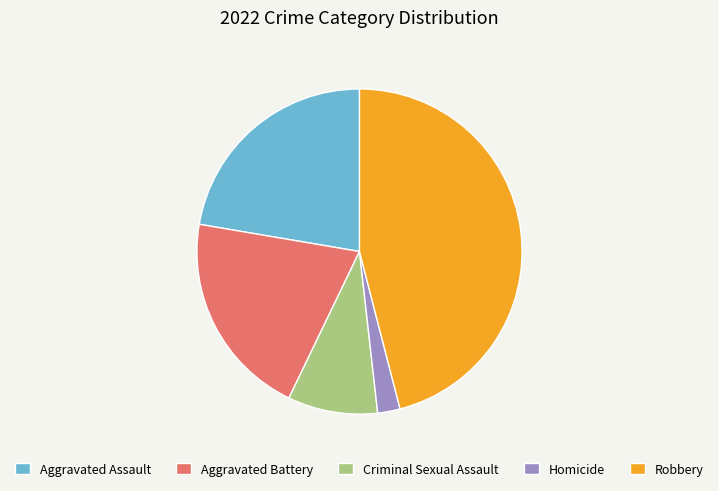

Rank the categories by value from highest to lowest.

Robbery, Aggravated Assault, Aggravated Battery, Criminal Sexual Assault, Homicide